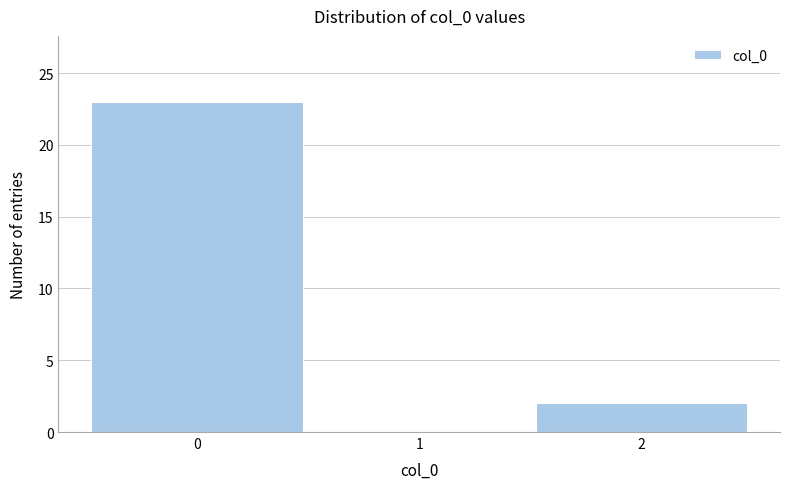

What is the height of the bar covering -0.5 to 0.5 on the x-axis? The values are not printed on the chart, so give them approximately, as read against the axis.

23